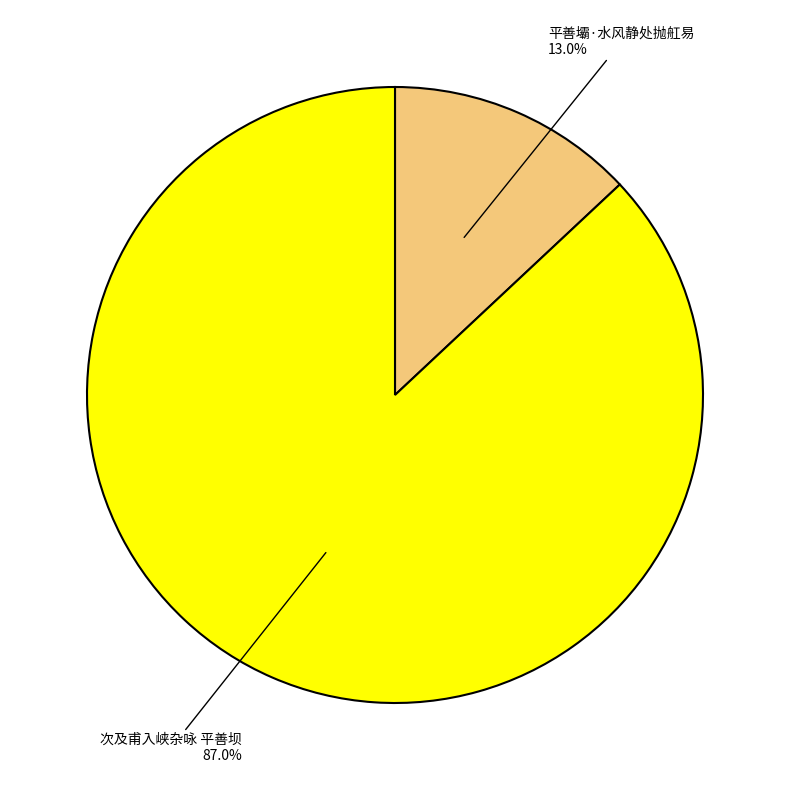

Does any single category account for the majority?

Yes